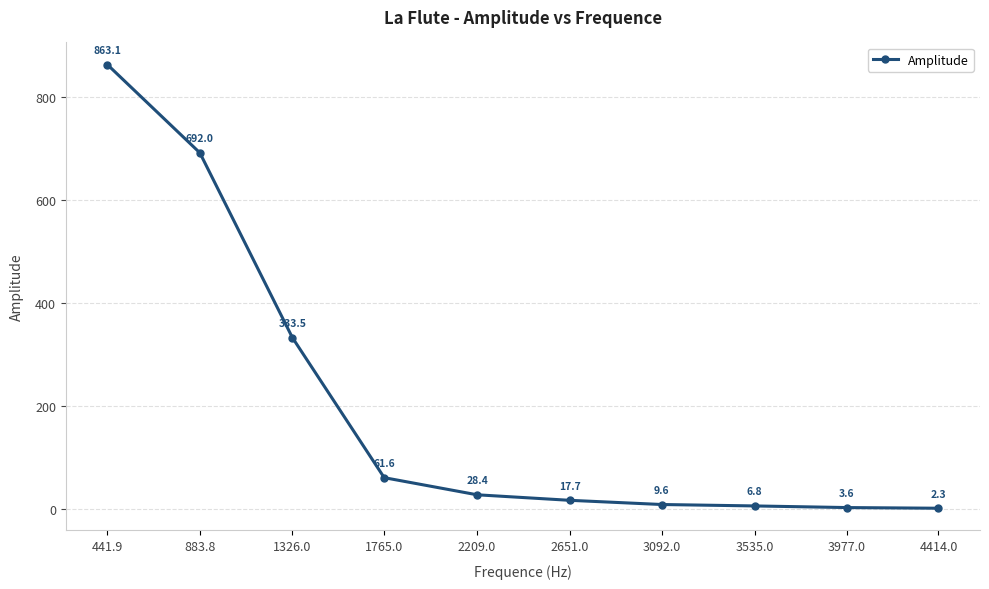

What is the difference between the values at 2209.0 and 883.8?

663.6